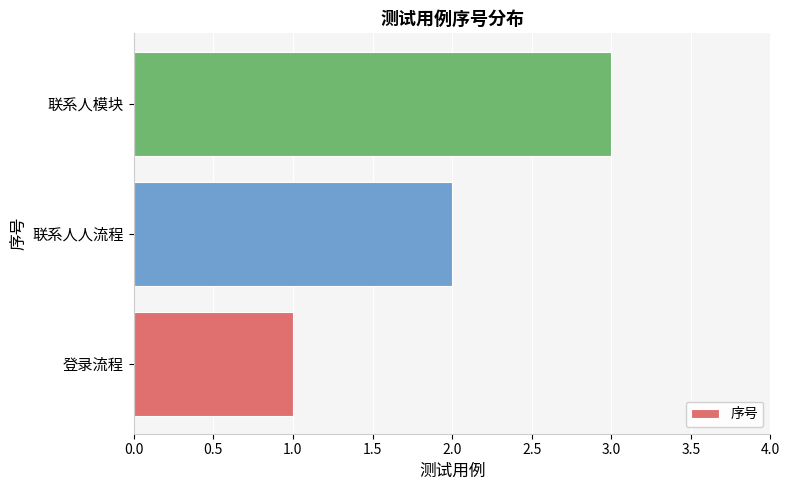

At which category does the chart reach its peak across all series?

联系人模块